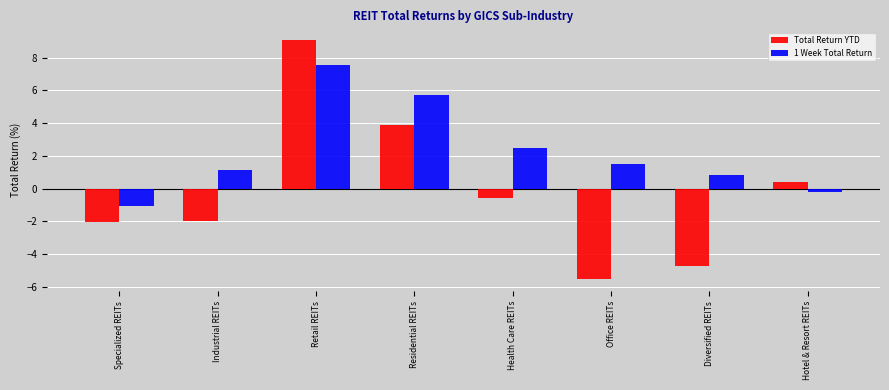

What is the total value across all series at Industrial REITs?

-0.9